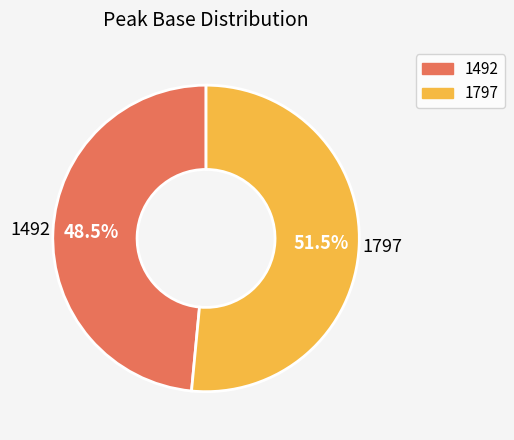

What is the smallest slice in the pie chart?

1492